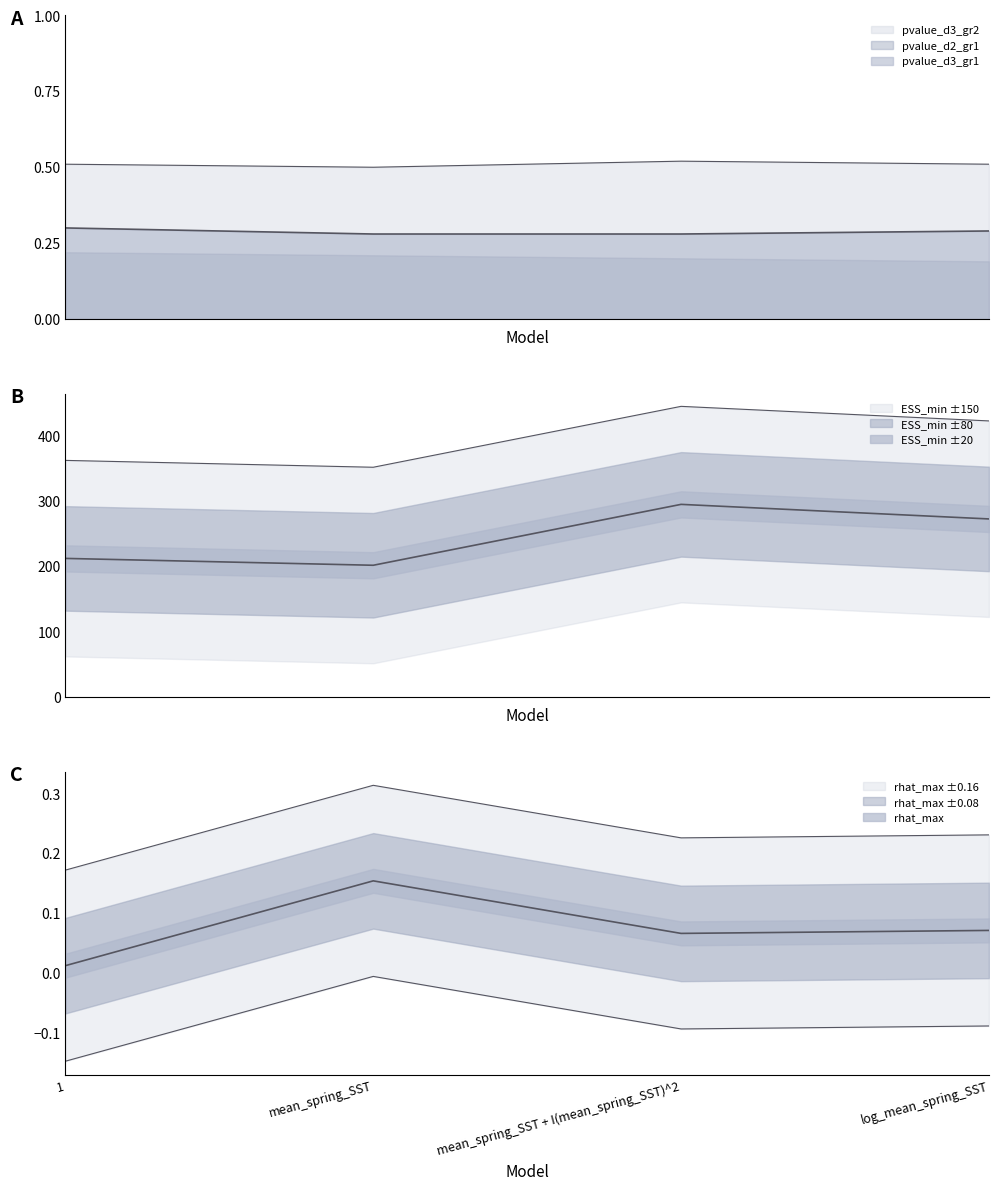

True or false: ESS_min has a value of 422.5 at log_mean_spring_SST.

True